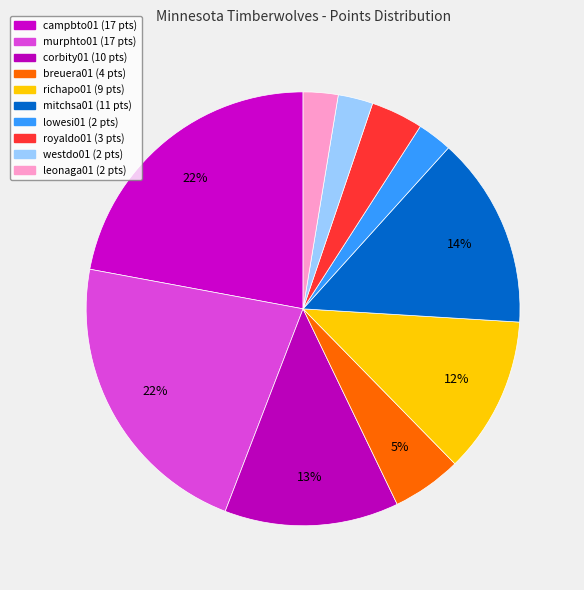

Do richapo01 and campbto01 together represent more than half of the pie?

No